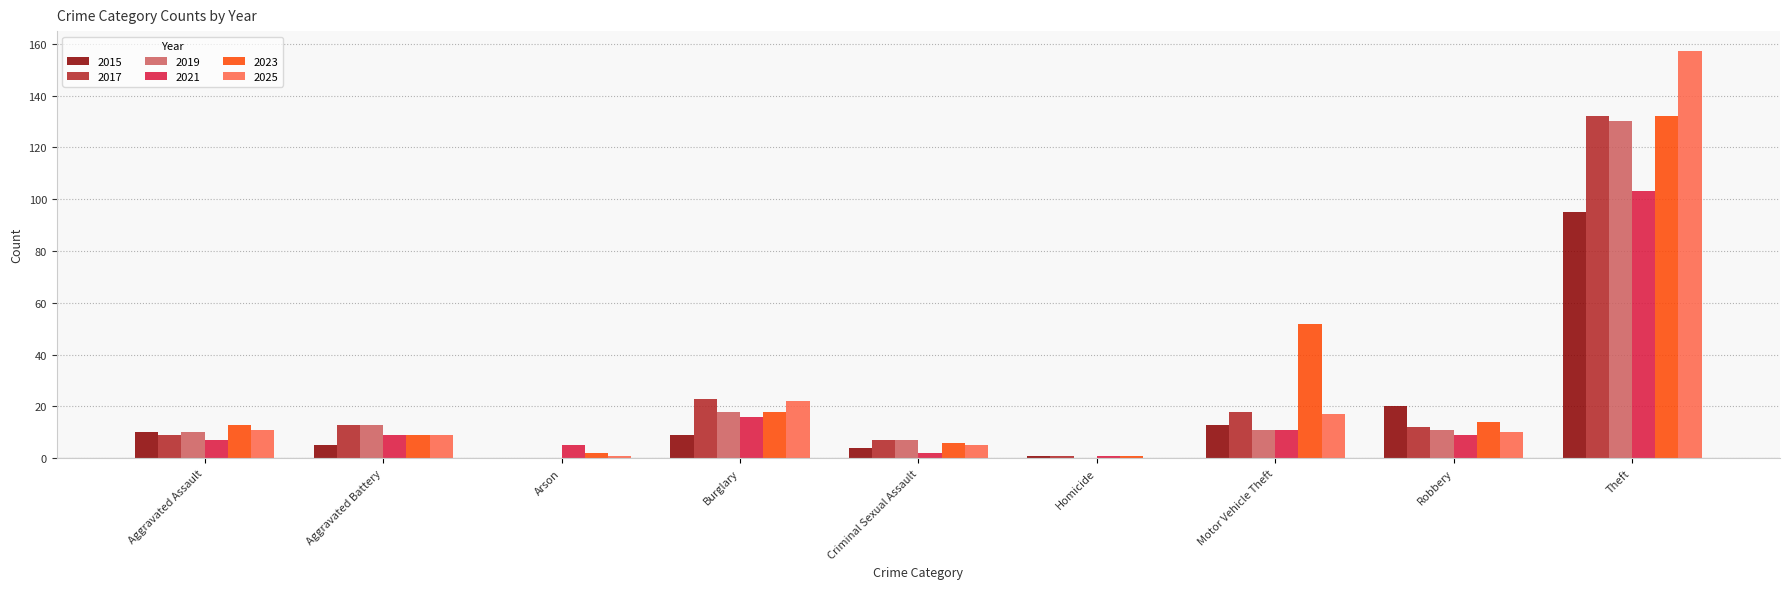

Reading right to left, extract all data points from this chart.

2015: Theft=95	Robbery=20	Motor Vehicle Theft=13	Homicide=1	Criminal Sexual Assault=4	Burglary=9	Arson=0	Aggravated Battery=5	Aggravated Assault=10
2017: Theft=132	Robbery=12	Motor Vehicle Theft=18	Homicide=1	Criminal Sexual Assault=7	Burglary=23	Arson=0	Aggravated Battery=13	Aggravated Assault=9
2019: Theft=130	Robbery=11	Motor Vehicle Theft=11	Homicide=0	Criminal Sexual Assault=7	Burglary=18	Arson=0	Aggravated Battery=13	Aggravated Assault=10
2021: Theft=103	Robbery=9	Motor Vehicle Theft=11	Homicide=1	Criminal Sexual Assault=2	Burglary=16	Arson=5	Aggravated Battery=9	Aggravated Assault=7
2023: Theft=132	Robbery=14	Motor Vehicle Theft=52	Homicide=1	Criminal Sexual Assault=6	Burglary=18	Arson=2	Aggravated Battery=9	Aggravated Assault=13
2025: Theft=157	Robbery=10	Motor Vehicle Theft=17	Homicide=0	Criminal Sexual Assault=5	Burglary=22	Arson=1	Aggravated Battery=9	Aggravated Assault=11